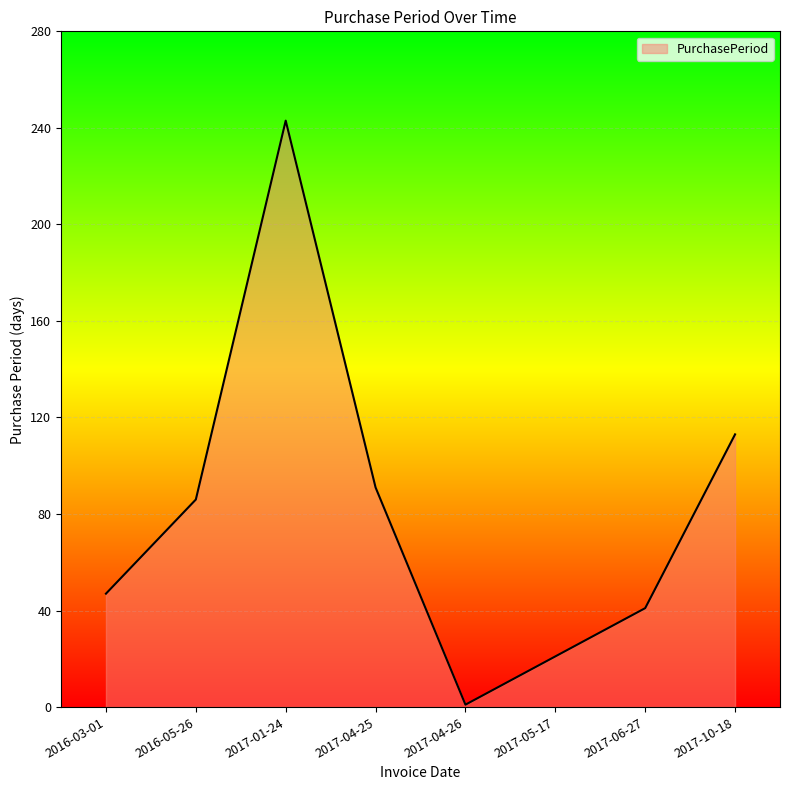

Rank the categories by value from highest to lowest.

2017-01-24, 2017-10-18, 2017-04-25, 2016-05-26, 2016-03-01, 2017-06-27, 2017-05-17, 2017-04-26